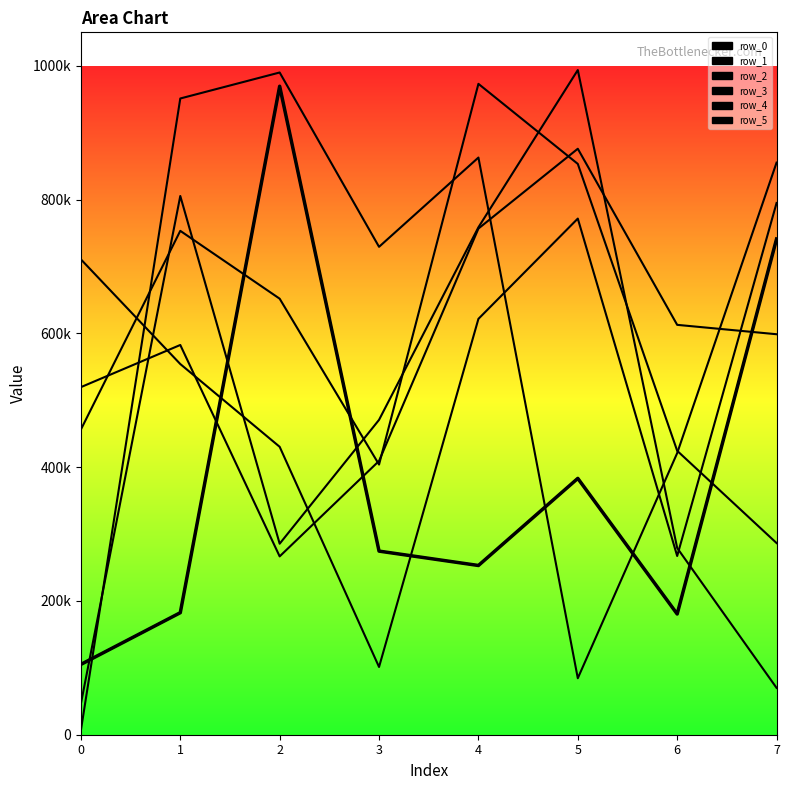

The chart shows a value of 417272 at 4. True or false?

False